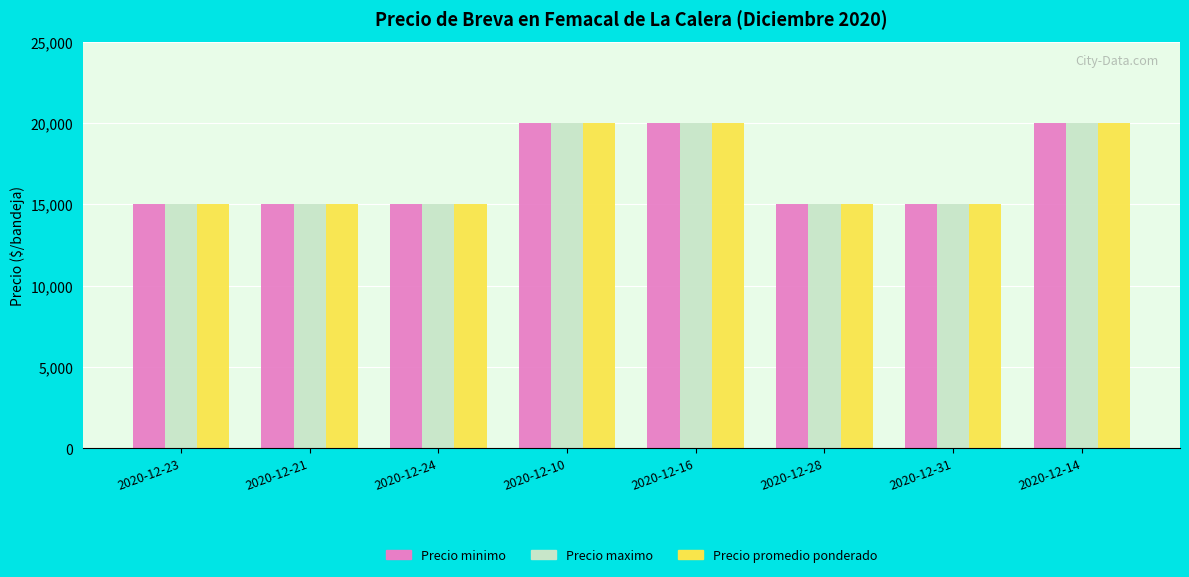

How many categories are shown in the chart?

8